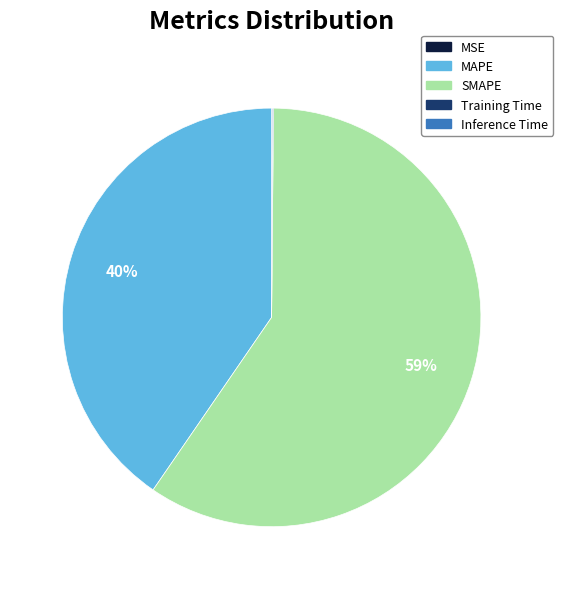

Do MAPE and SMAPE together represent more than half of the pie?

Yes